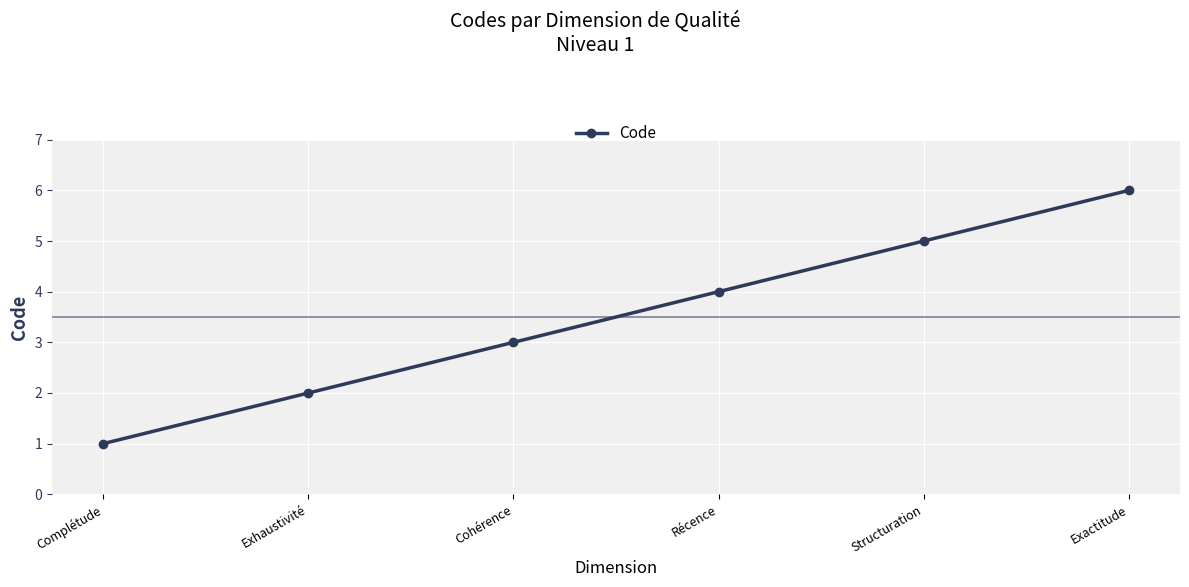

Which category has the highest value across all series?

Exactitude